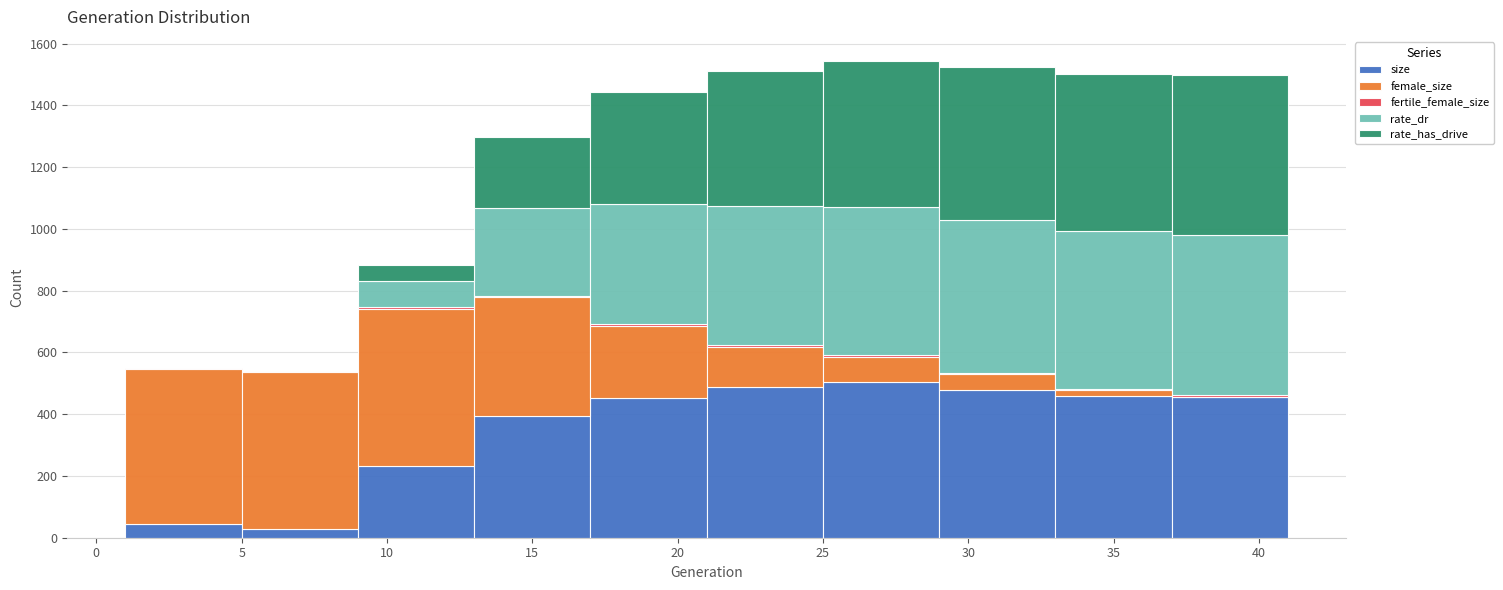

Reading left to right, transcribe this chart: for each stacked bar, give the range it covers on the x-axis and its total height. The values are not printed on the chart, so give them approximately, as read against the axis.

1 to 5: 540
5 to 9: 540
9 to 13: 880
13 to 17: 1300
17 to 21: 1440
21 to 25: 1520
25 to 29: 1540
29 to 33: 1520
33 to 37: 1500
37 to 41: 1500